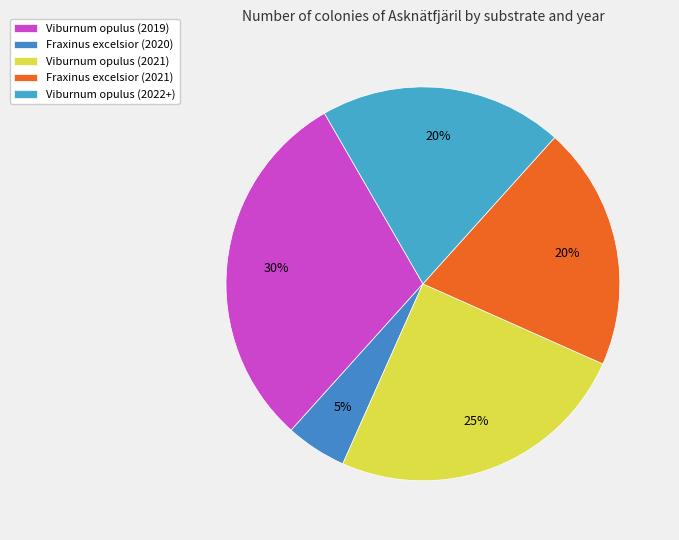

True or false: Fraxinus excelsior (2021) accounts for 20% of the total.

True